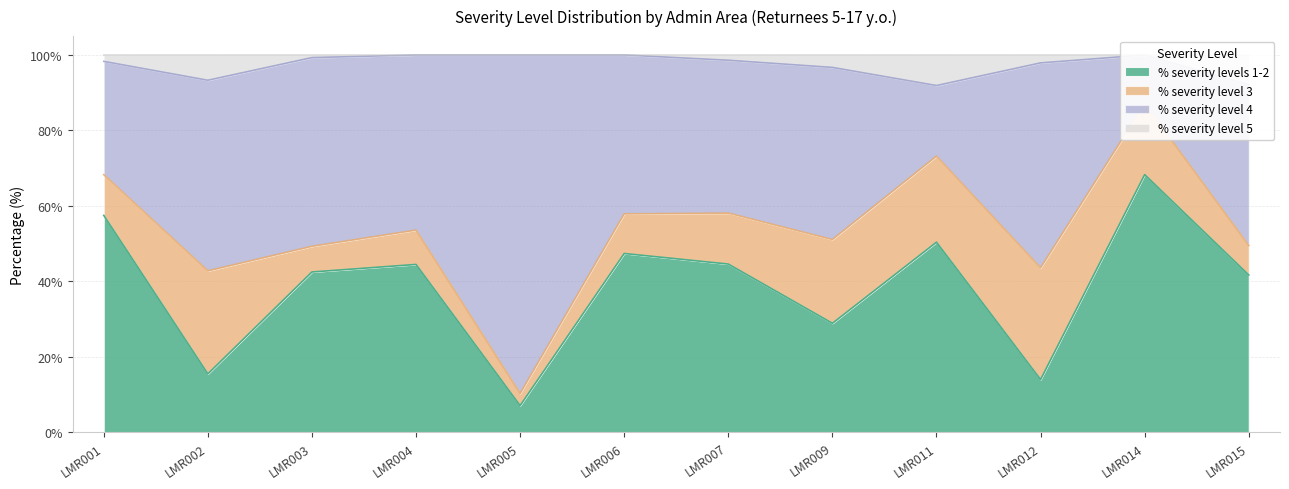

True or false: % severity levels 1-2 has a value of 73.2 at LMR015.

False